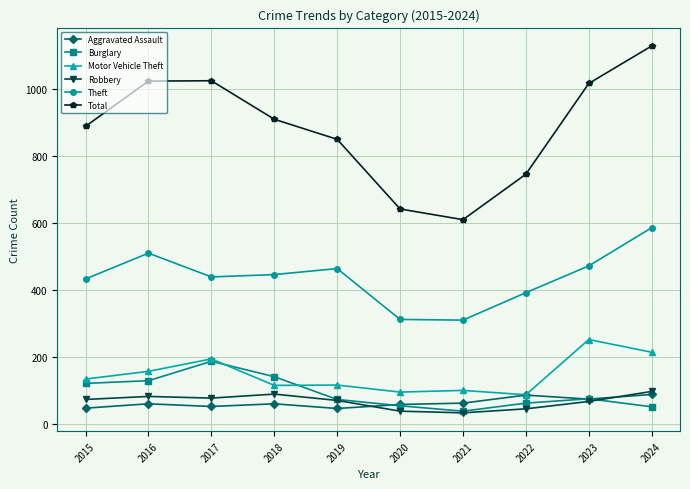

At which category is the sum across all series the highest?

2024